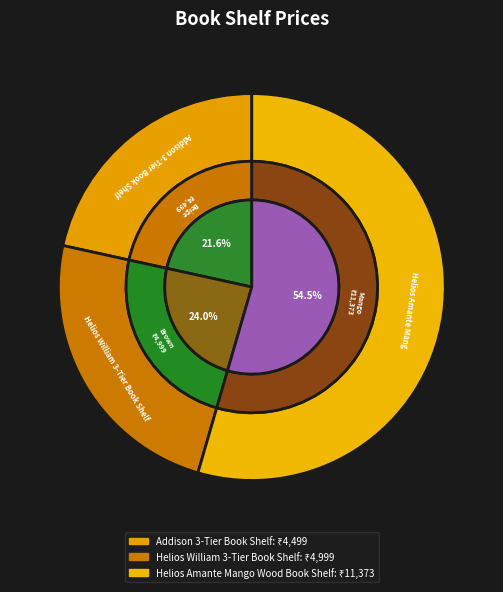

Is it true that Addison 3-Tier Book Shelf - Beige is 8% of the pie?

False